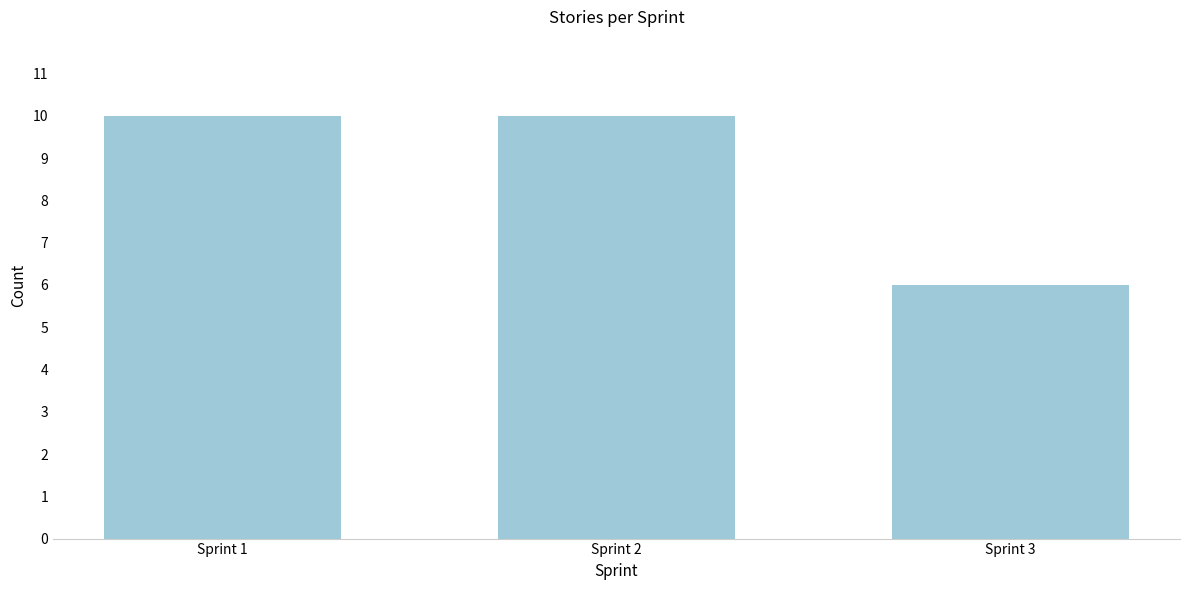

Reading left to right, extract all data points from this chart.

10	10	6